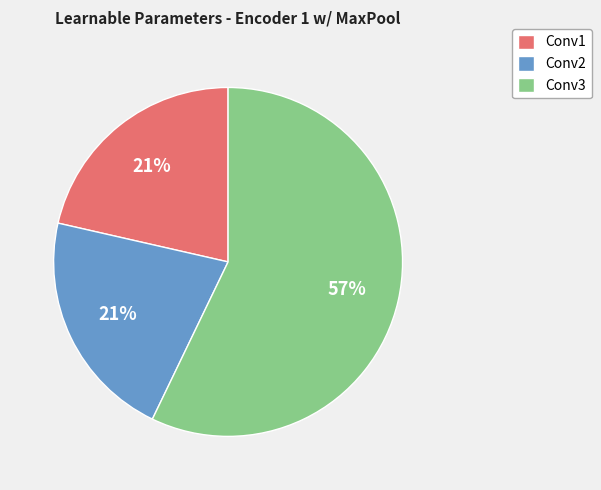

Combined, do Conv1 and Conv3 account for over 50%?

Yes